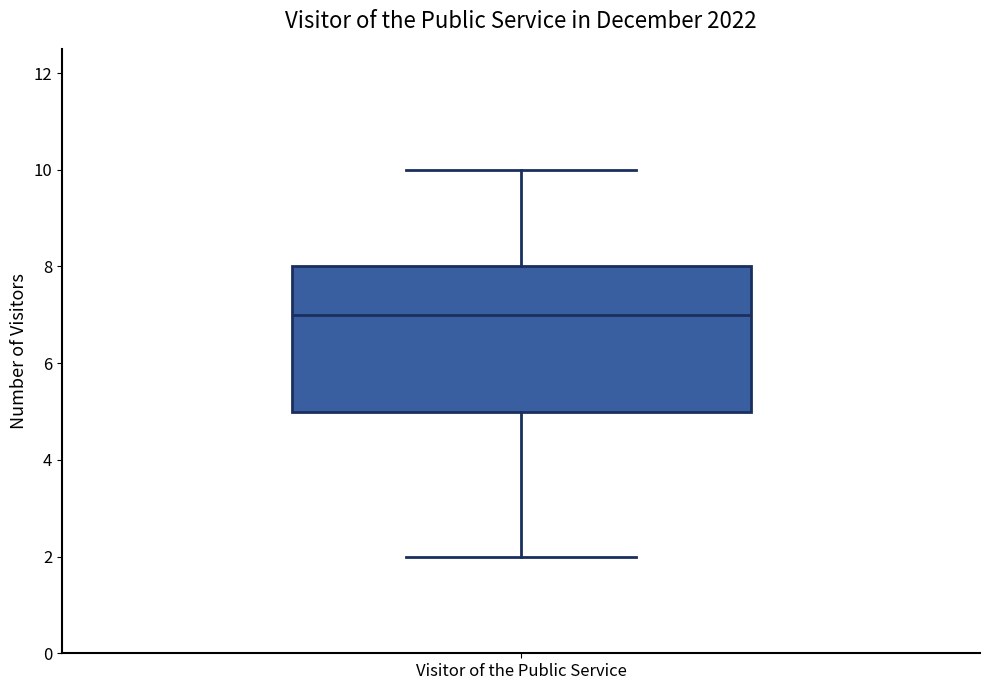

Where is the lower edge of the box for Visitor of the Public Service on the y-axis? The values are not printed on the chart, so give them approximately, as read against the axis.

5